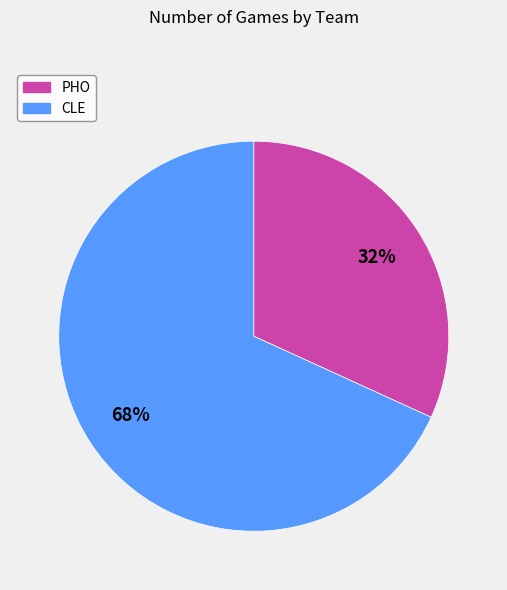

Is it true that PHO is 32% of the pie?

True